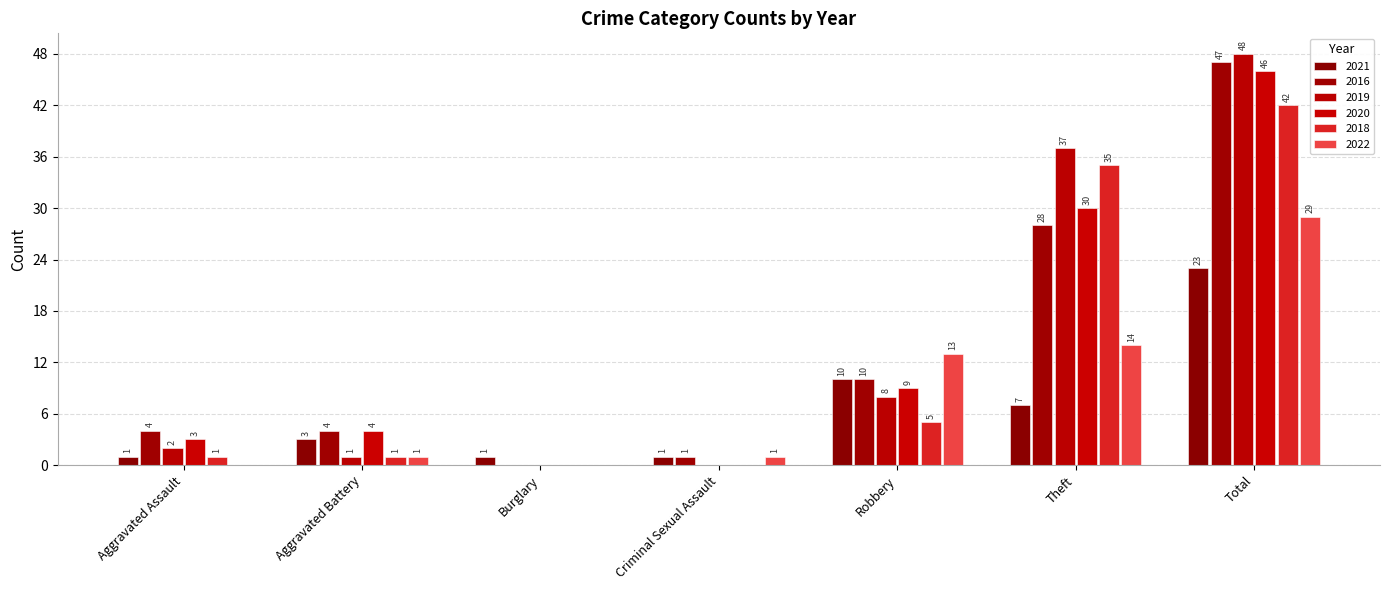

Reading right to left, list all the values displayed in this chart.

2021: 23	7	10	1	1	3	1
2016: 47	28	10	1	0	4	4
2019: 48	37	8	0	0	1	2
2020: 46	30	9	0	0	4	3
2018: 42	35	5	0	0	1	1
2022: 29	14	13	1	0	1	0